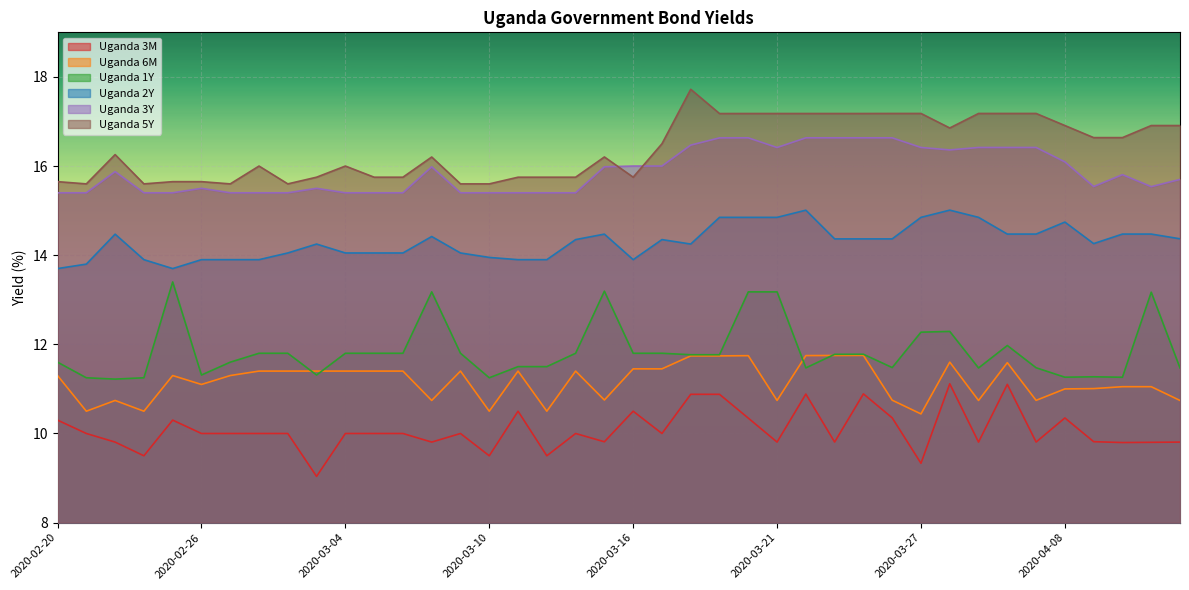

What is the minimum value for Uganda 3Y?

15.4